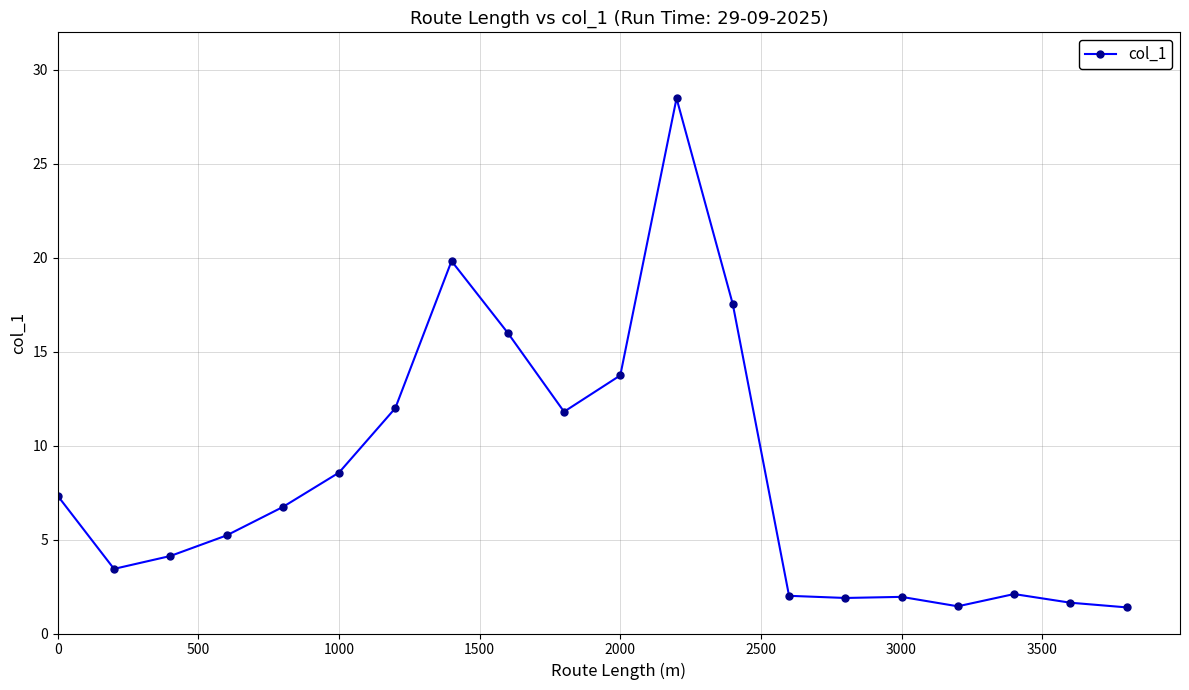

What is the sum of all values?

167.2